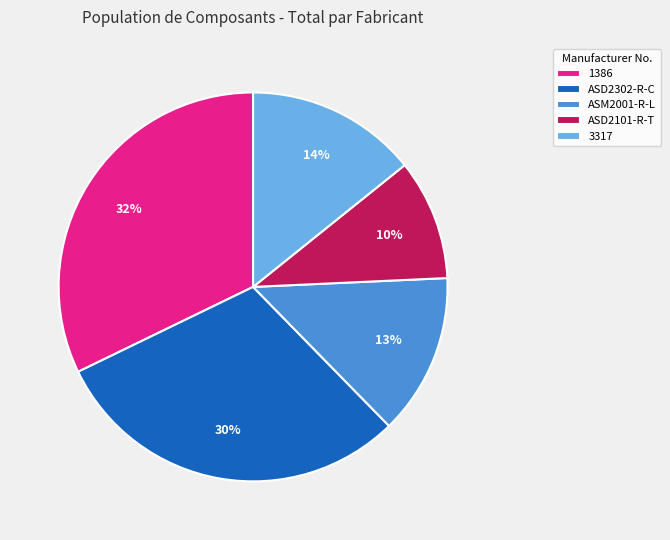

True or false: 1386 accounts for 32% of the total.

True